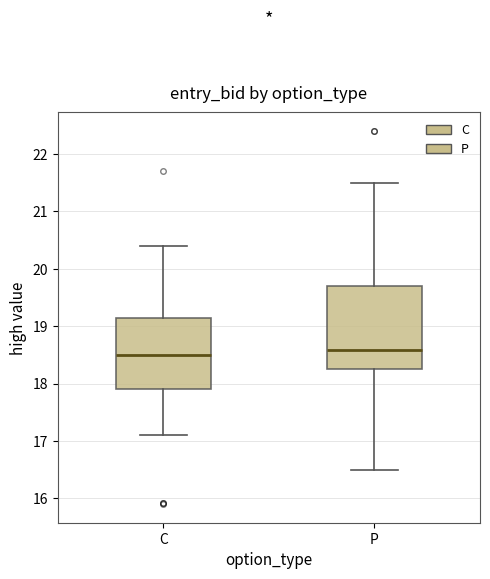

Reading left to right, transcribe this box plot: for each box, give where its median line is, the range the box spans, and where its two whiskers end, as read against the y-axis. The values are not printed on the chart, so give them approximately, as read against the axis.

C: median 18.5, box 17.9 to 19.2, whiskers 17.1 to 20.4
P: median 18.6, box 18.3 to 19.7, whiskers 16.5 to 21.5